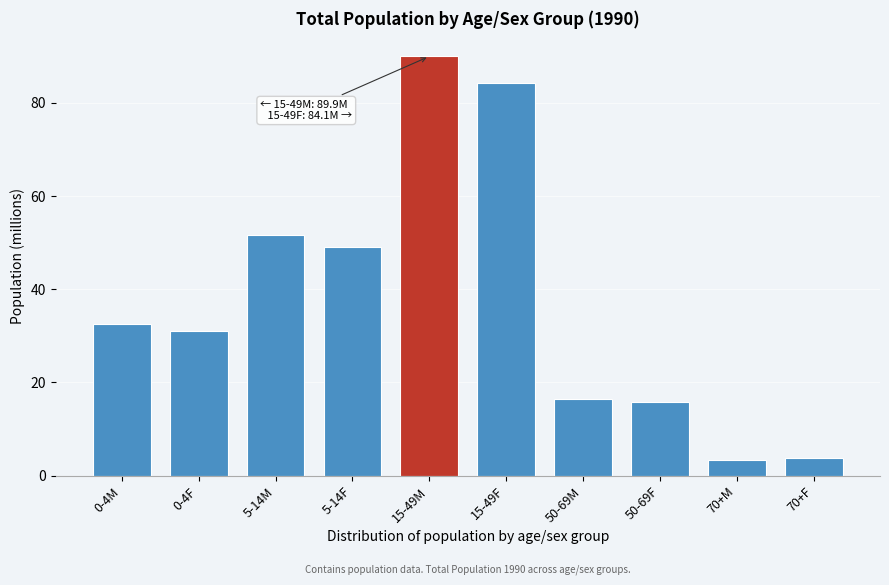

Reading left to right, extract all data points from this chart.

0-4M=32.5	0-4F=31.0	5-14M=51.7	5-14F=49.1	15-49M=89.9	15-49F=84.1	50-69M=16.5	50-69F=15.8	70+M=3.4	70+F=3.8